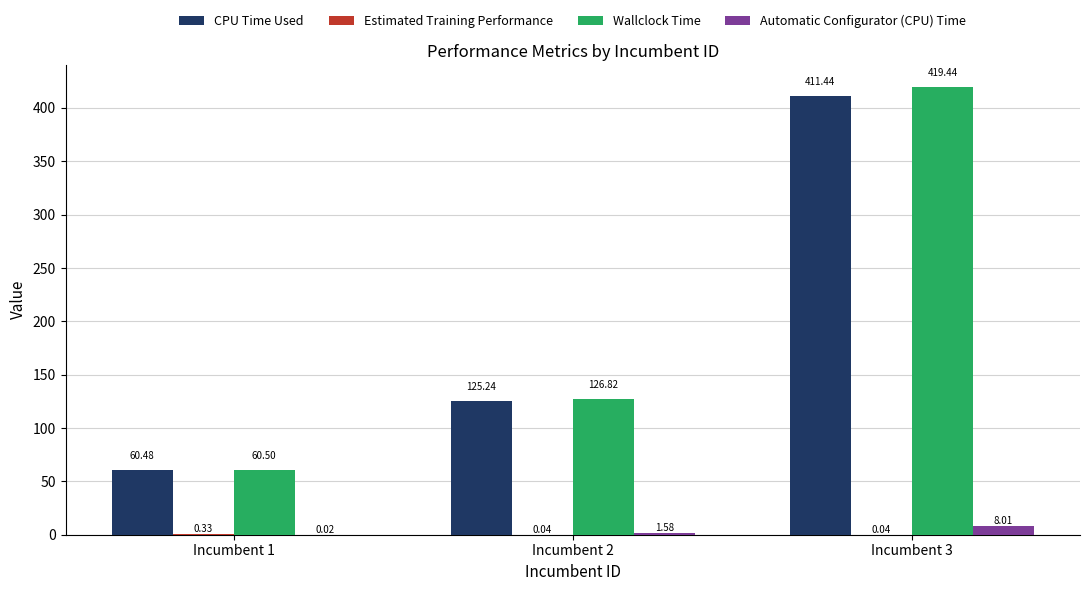

What is the sum of the CPU Time Used values at Incumbent 2 and Incumbent 3?

536.7